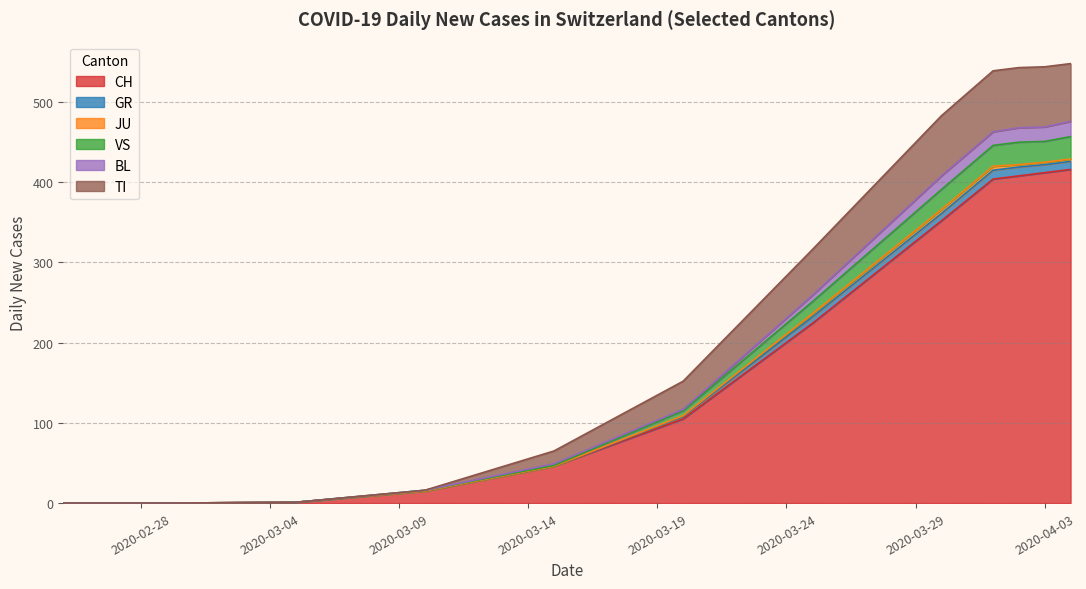

What is the maximum value for CH?

416